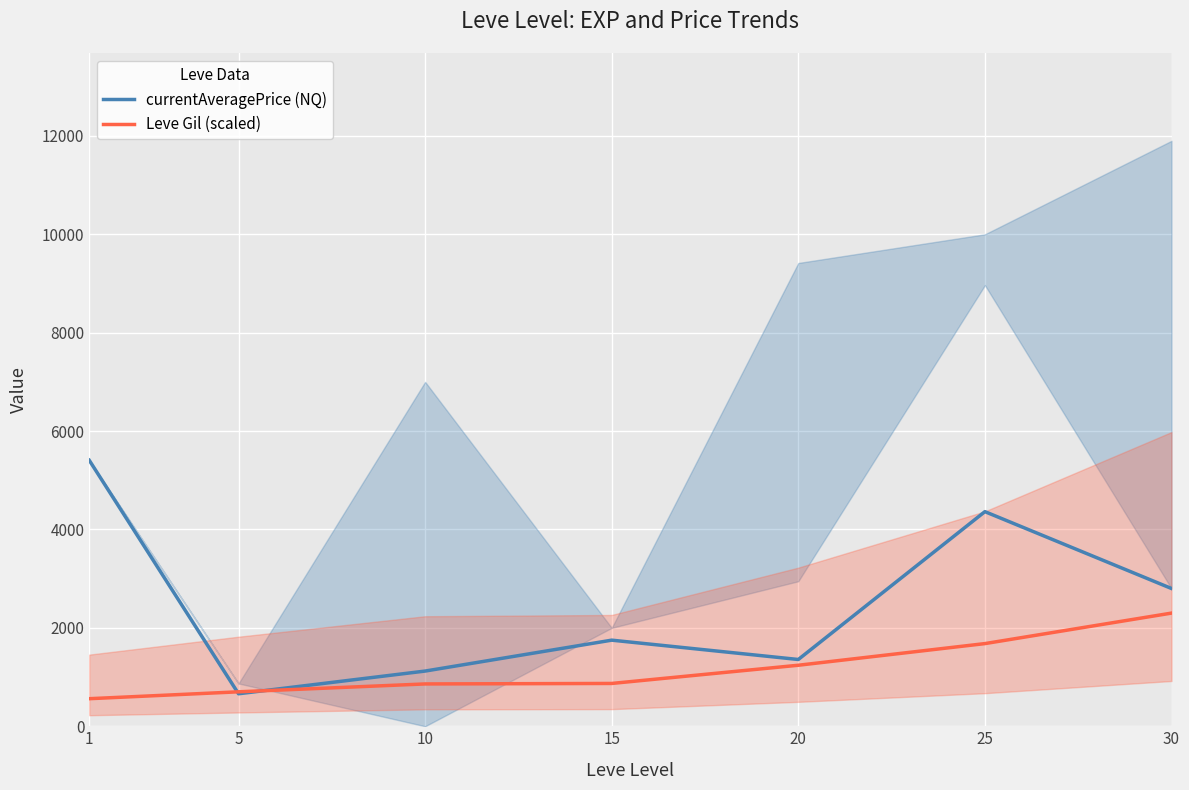

True or false: Leve Gil (scaled) has more than 2 interior local peaks.

False